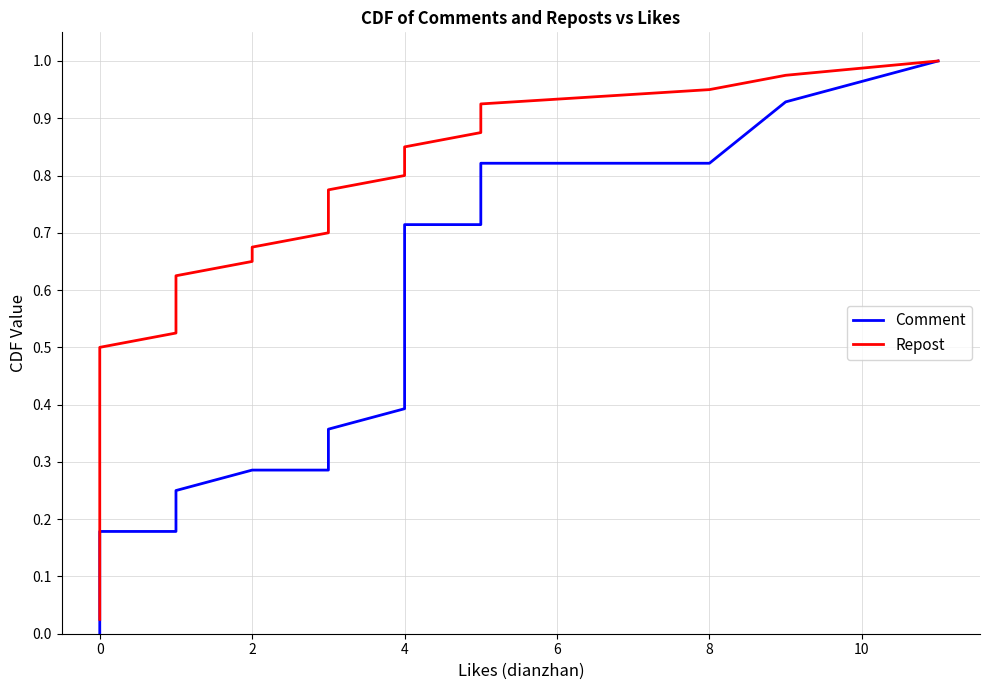

True or false: Repost and Comment cross at least once.

False